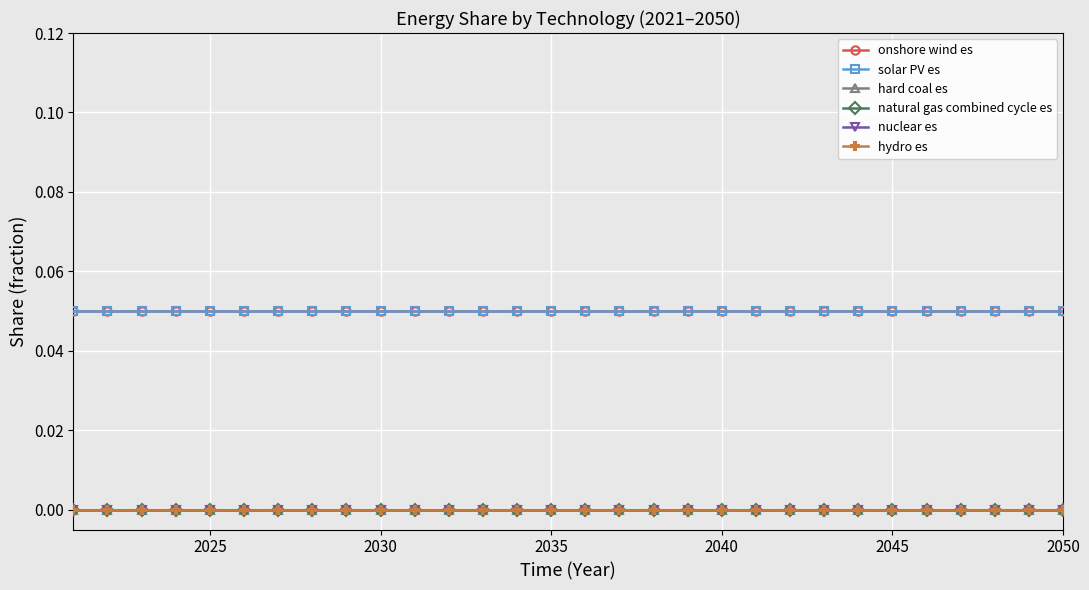

Is this an area chart (filled region under the line)?

No